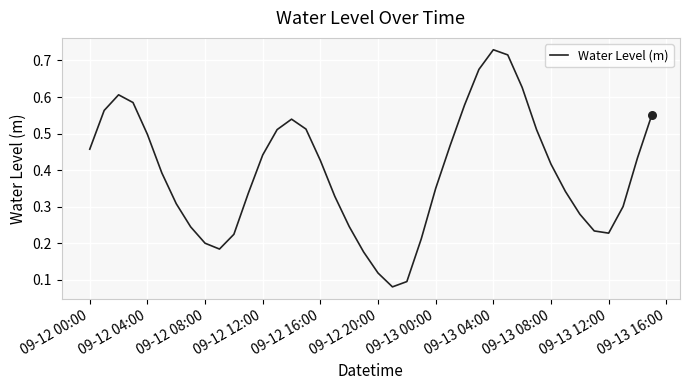

How many lines are shown in the chart?

1